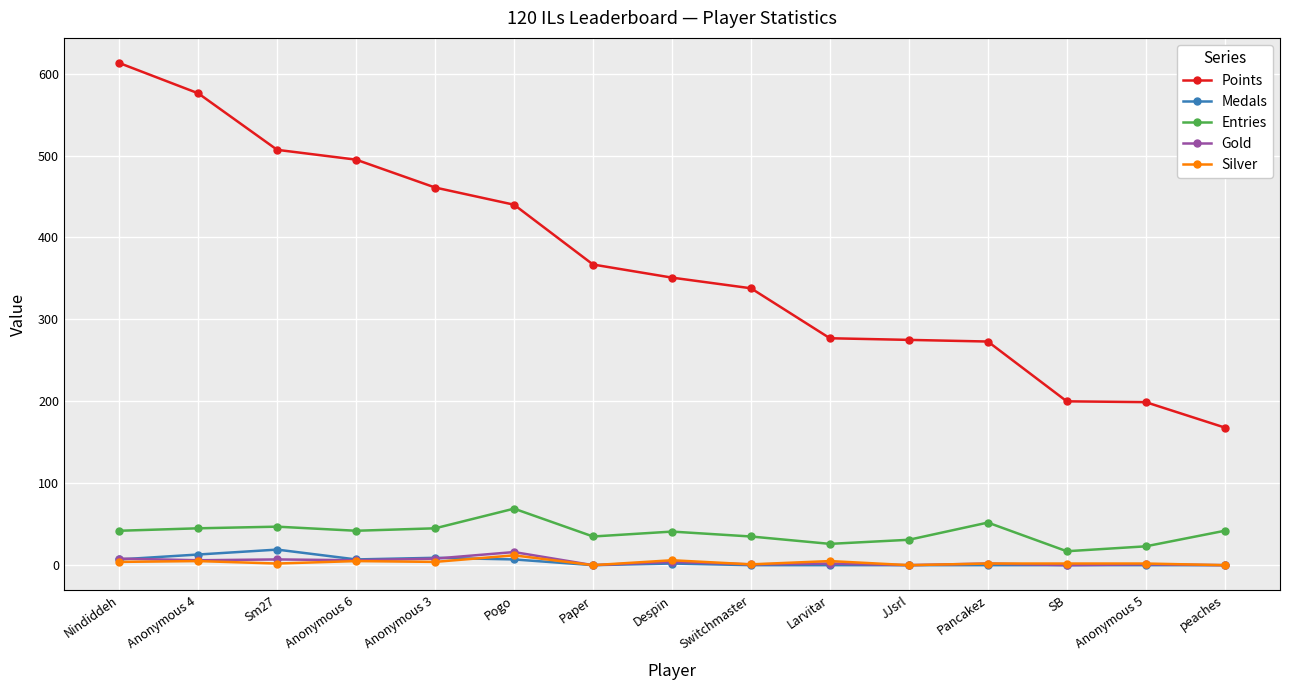

Which series changed the most between Sm27 and Anonymous 3?

Points